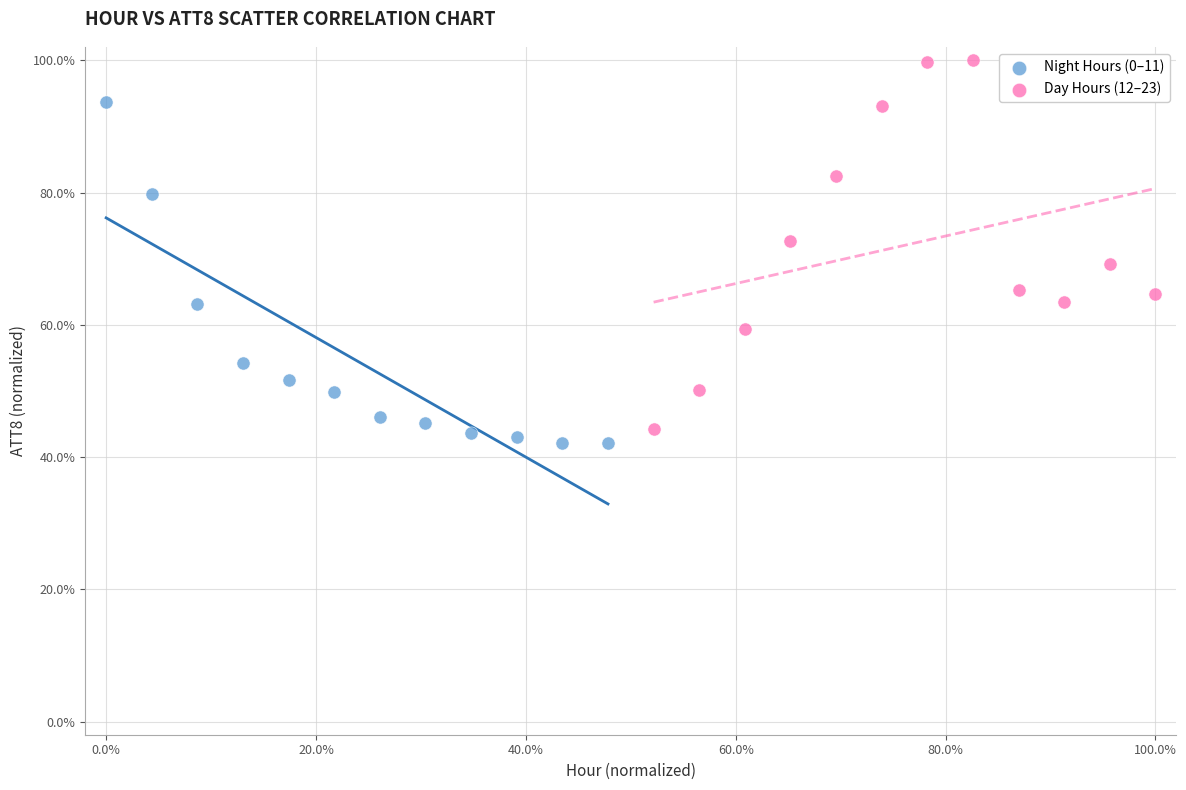

Which series reaches the maximum Y coordinate?

Day Hours (12–23)